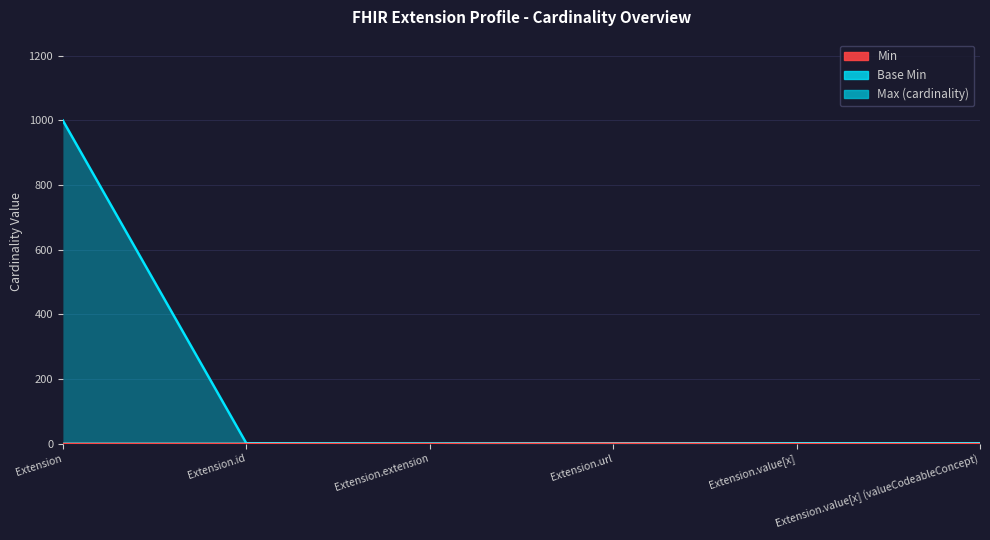

Does the chart display data point markers on the line(s)?

No